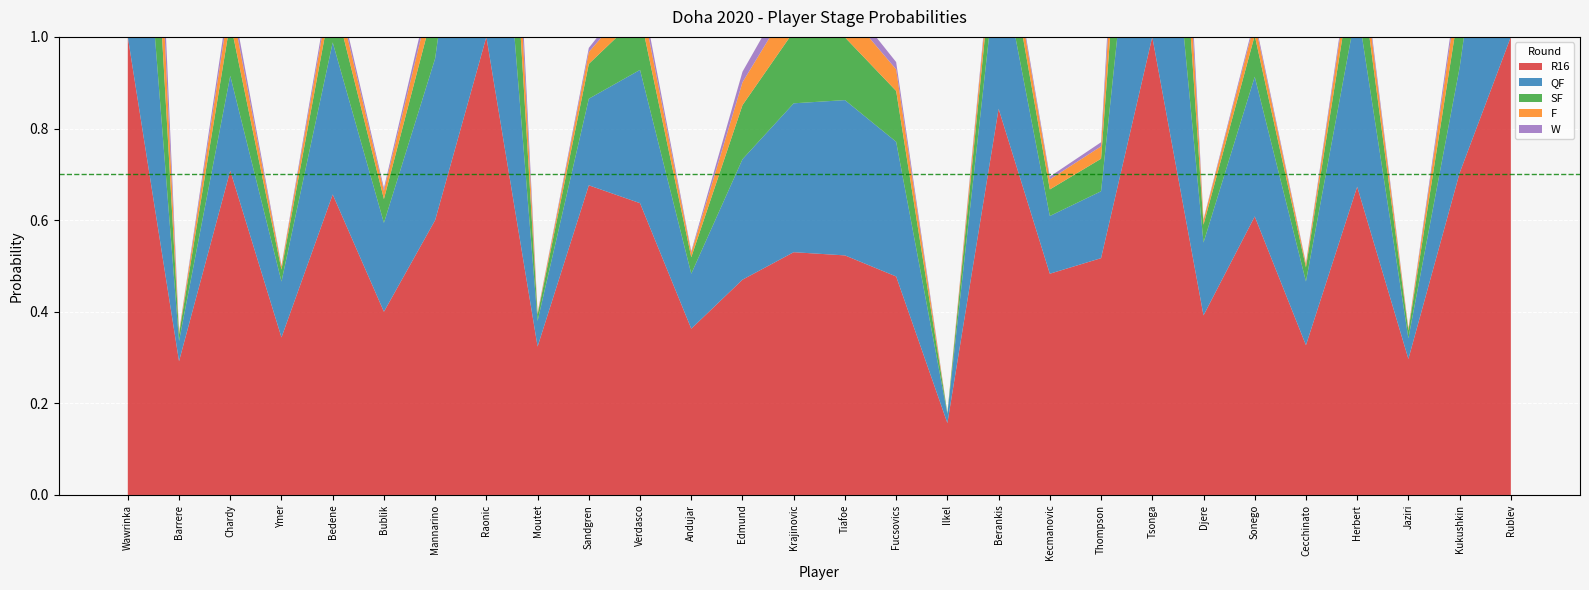

Reading right to left, extract all data points from this chart.

R16: Rublev=1.0	Kukushkin=0.7	Jaziri=0.3	Herbert=0.7	Cecchinato=0.3	Sonego=0.6	Djere=0.4	Tsonga=1.0	Thompson=0.5	Kecmanovic=0.5	Berankis=0.8	Ilkel=0.2	Fucsovics=0.5	Tiafoe=0.5	Krajinovic=0.5	Edmund=0.5	Andujar=0.4	Verdasco=0.6	Sandgren=0.7	Moutet=0.3	Raonic=1.0	Mannarino=0.6	Bublik=0.4	Bedene=0.7	Ymer=0.3	Chardy=0.7	Barrere=0.3	Wawrinka=1.0
QF: Rublev=0.7	Kukushkin=0.2	Jaziri=0.0	Herbert=0.4	Cecchinato=0.1	Sonego=0.3	Djere=0.2	Tsonga=0.7	Thompson=0.1	Kecmanovic=0.1	Berankis=0.3	Ilkel=0.0	Fucsovics=0.3	Tiafoe=0.3	Krajinovic=0.3	Edmund=0.3	Andujar=0.1	Verdasco=0.3	Sandgren=0.2	Moutet=0.1	Raonic=0.8	Mannarino=0.4	Bublik=0.2	Bedene=0.3	Ymer=0.1	Chardy=0.2	Barrere=0.0	Wawrinka=0.7
SF: Rublev=0.6	Kukushkin=0.1	Jaziri=0.0	Herbert=0.1	Cecchinato=0.0	Sonego=0.1	Djere=0.0	Tsonga=0.5	Thompson=0.1	Kecmanovic=0.1	Berankis=0.1	Ilkel=0.0	Fucsovics=0.1	Tiafoe=0.1	Krajinovic=0.2	Edmund=0.1	Andujar=0.0	Verdasco=0.1	Sandgren=0.1	Moutet=0.0	Raonic=0.5	Mannarino=0.1	Bublik=0.1	Bedene=0.1	Ymer=0.0	Chardy=0.1	Barrere=0.0	Wawrinka=0.6
F: Rublev=0.3	Kukushkin=0.1	Jaziri=0.0	Herbert=0.0	Cecchinato=0.0	Sonego=0.0	Djere=0.0	Tsonga=0.3	Thompson=0.0	Kecmanovic=0.0	Berankis=0.0	Ilkel=0.0	Fucsovics=0.0	Tiafoe=0.1	Krajinovic=0.1	Edmund=0.1	Andujar=0.0	Verdasco=0.0	Sandgren=0.0	Moutet=0.0	Raonic=0.3	Mannarino=0.1	Bublik=0.0	Bedene=0.0	Ymer=0.0	Chardy=0.1	Barrere=0.0	Wawrinka=0.4
W: Rublev=0.2	Kukushkin=0.0	Jaziri=0.0	Herbert=0.0	Cecchinato=0.0	Sonego=0.0	Djere=0.0	Tsonga=0.2	Thompson=0.0	Kecmanovic=0.0	Berankis=0.0	Ilkel=0.0	Fucsovics=0.0	Tiafoe=0.0	Krajinovic=0.0	Edmund=0.0	Andujar=0.0	Verdasco=0.0	Sandgren=0.0	Moutet=0.0	Raonic=0.1	Mannarino=0.0	Bublik=0.0	Bedene=0.0	Ymer=0.0	Chardy=0.0	Barrere=0.0	Wawrinka=0.2